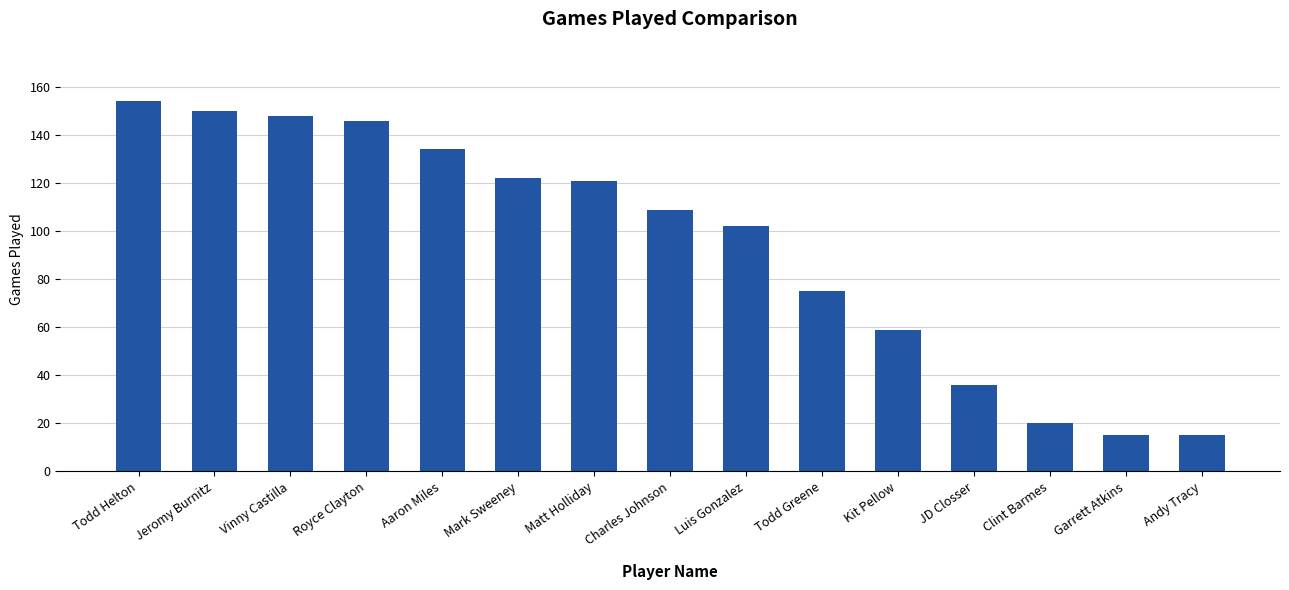

What is the average value?

94